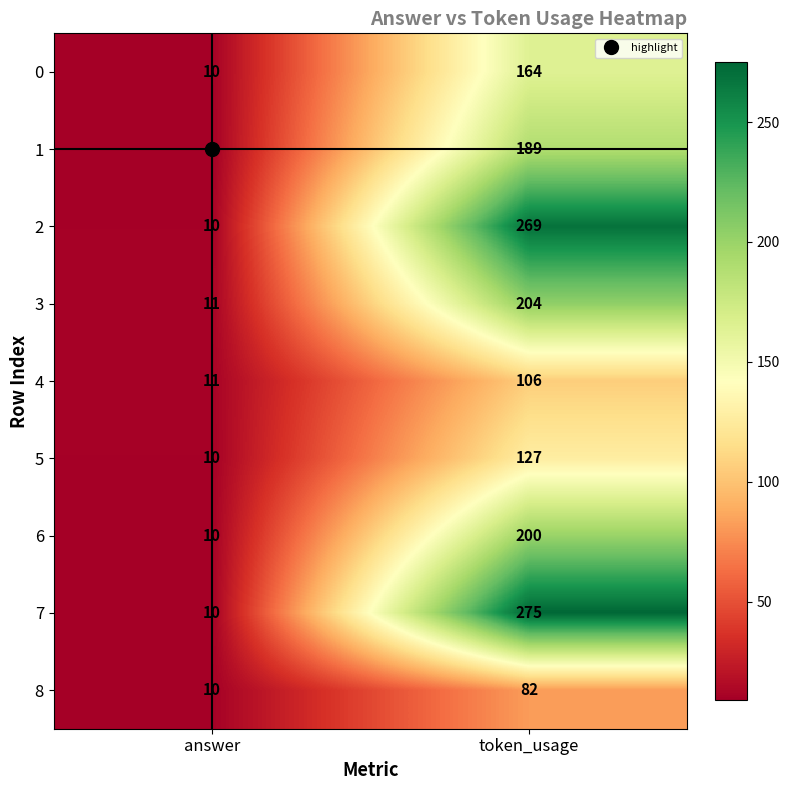

Rank the series by their maximum value, from highest to lowest.

7, 2, 3, 6, 1, 0, 5, 4, 8